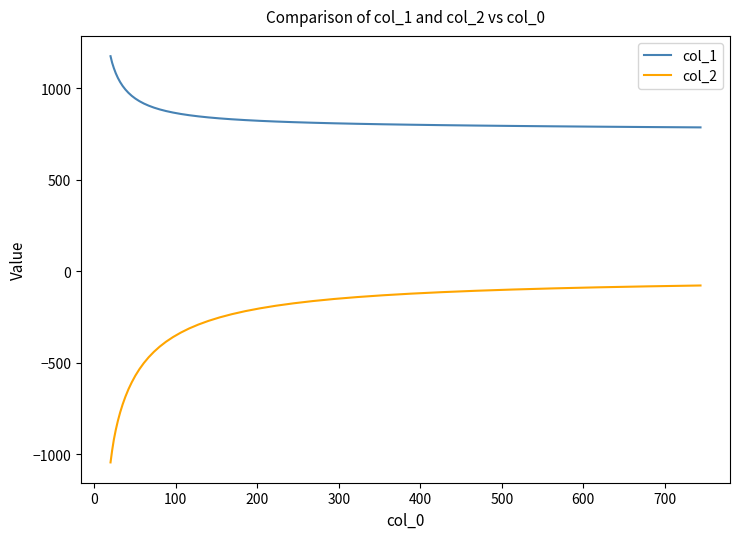

Which series has the widest spread of values?

col_2